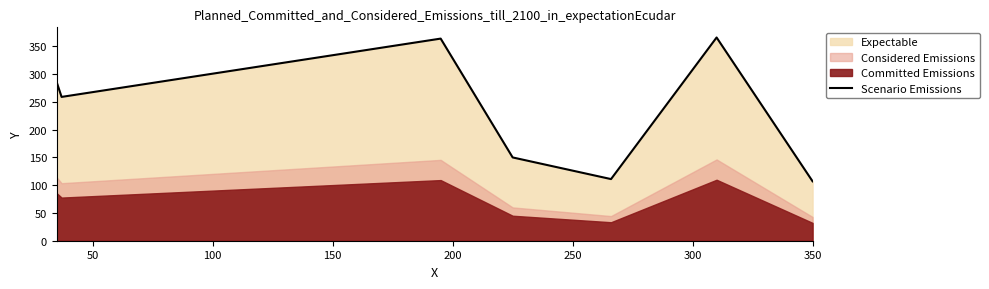

What is the difference between the maximum and minimum values?

259.0